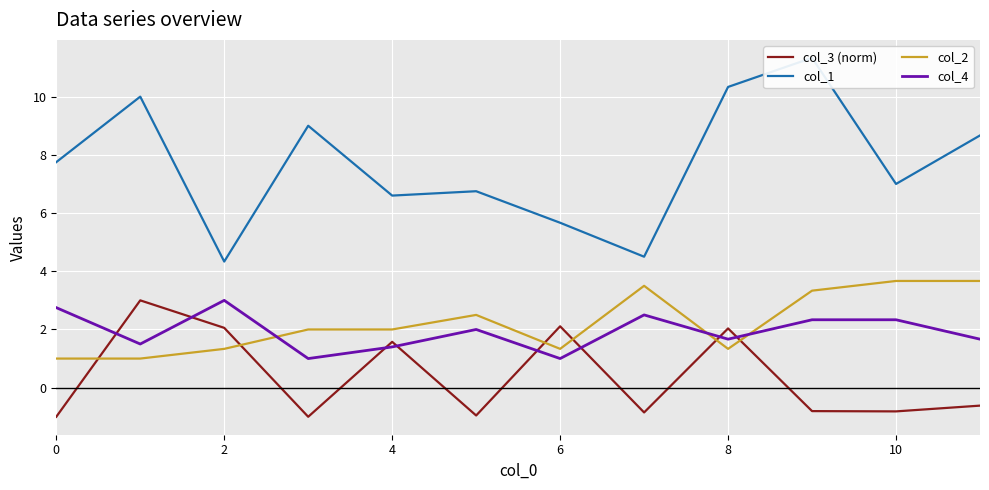

The col_3 (norm) series shows 2.0 at 8. True or false?

True